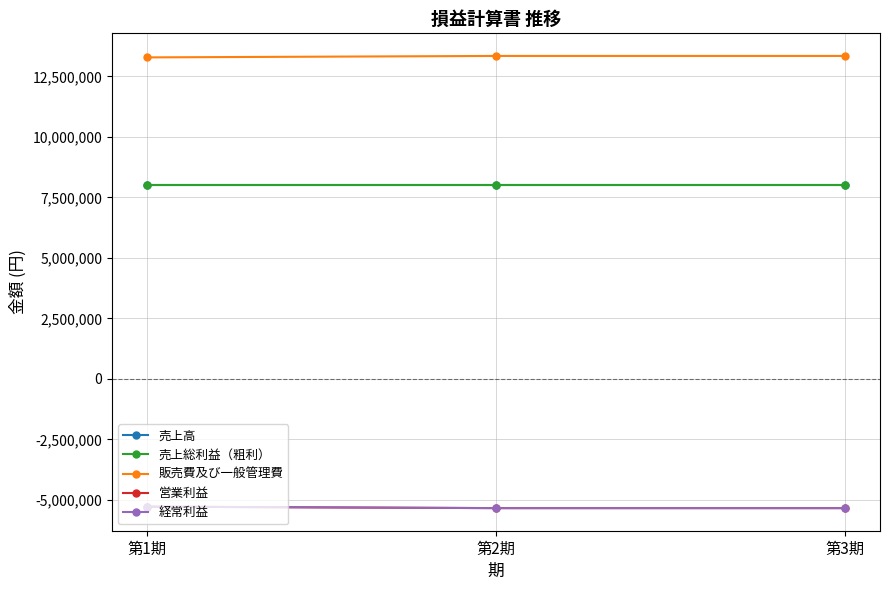

At 第2期, list the series in order from largest to smallest.

販売費及び一般管理費, 売上高, 売上総利益（粗利）, 営業利益, 経常利益